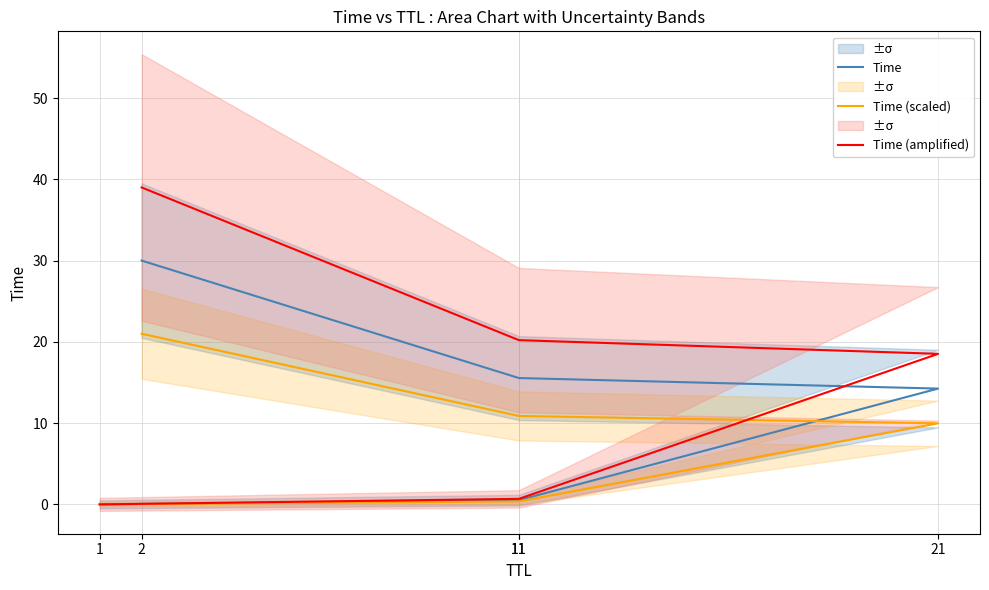

The value of Time at 1 is 0.0. True or false?

False